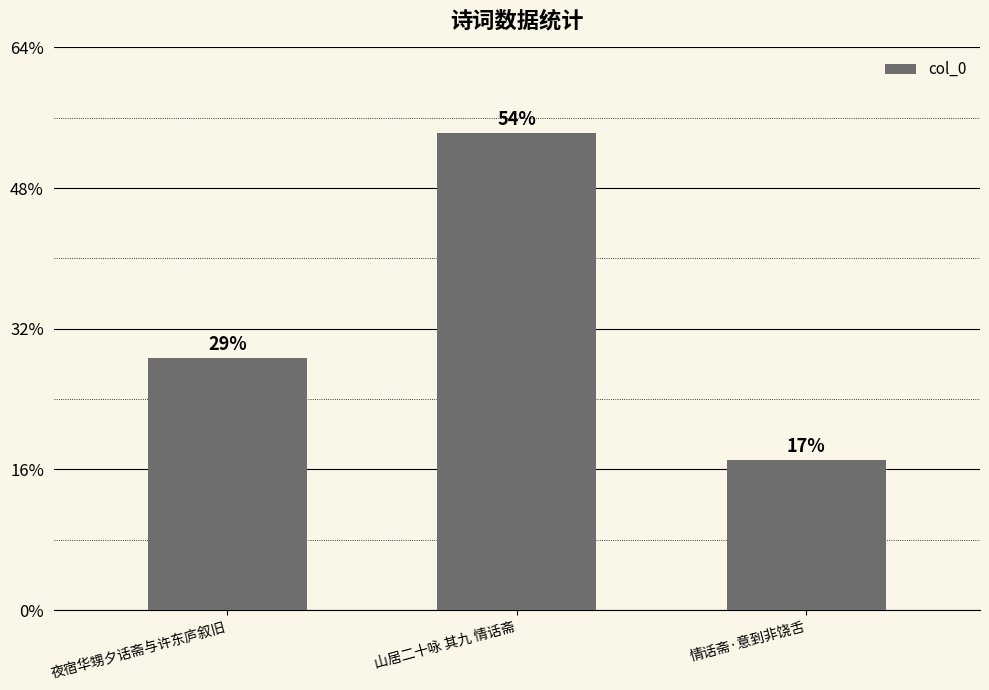

What is the value of the 3rd bar from the left?

341682